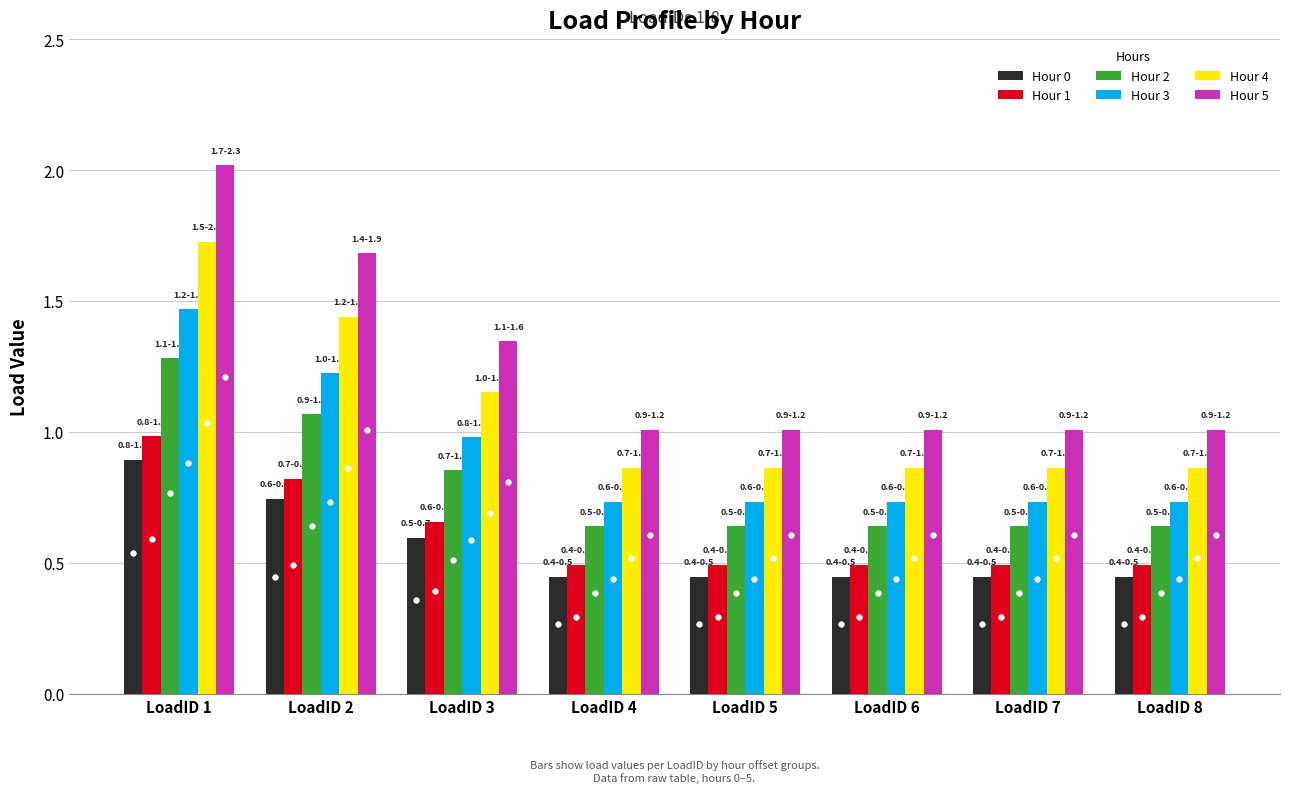

Rank the series at LoadID 4 from highest to lowest value.

Hour 5, Hour 4, Hour 3, Hour 2, Hour 1, Hour 0